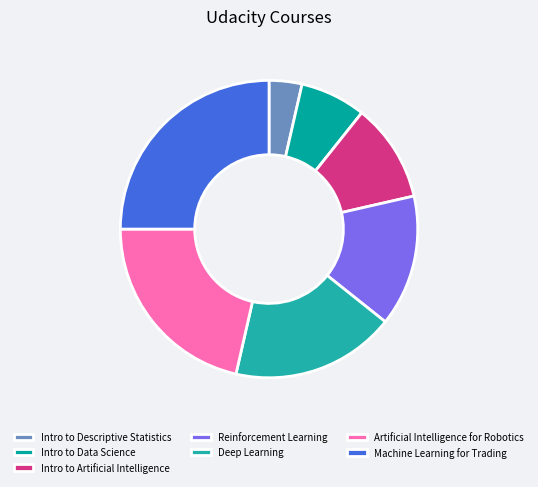

What percentage is NOT represented by Deep Learning?

82.1%